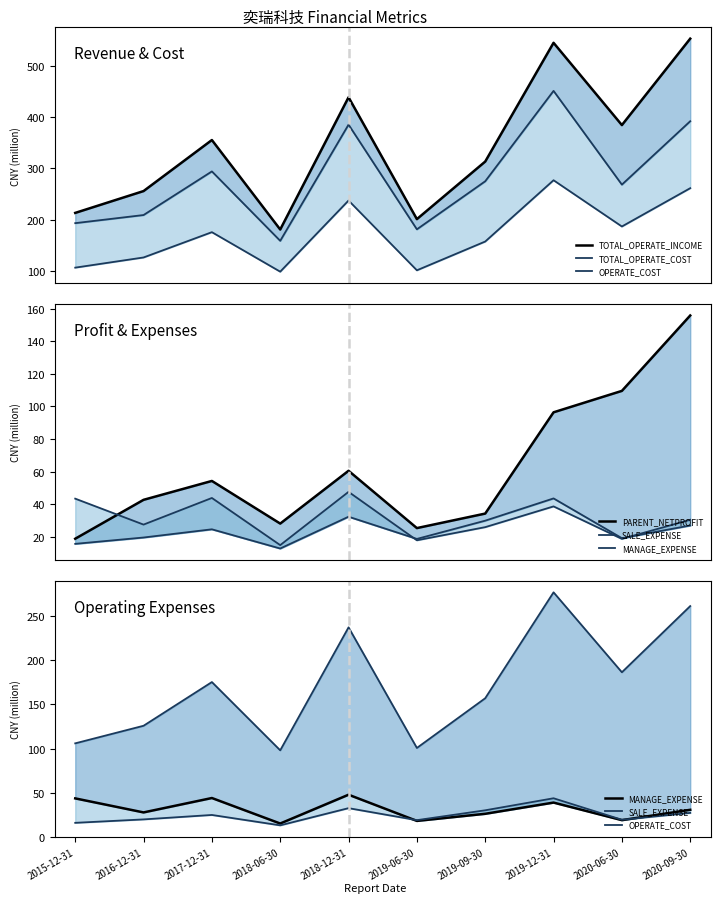

What is the sum of all OPERATE_COST values?

1724.8